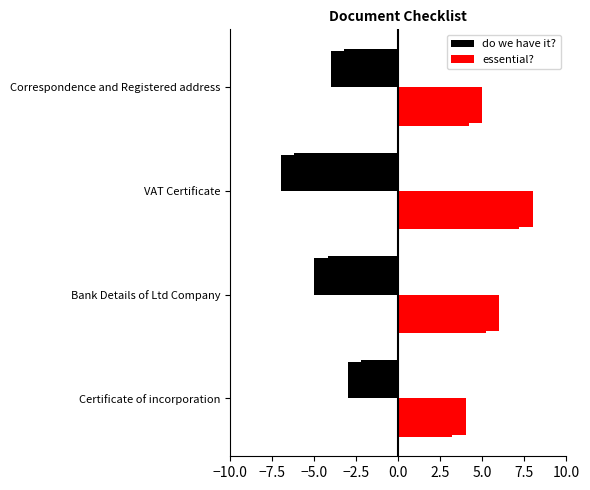

Rank the series at VAT Certificate from lowest to highest value.

do we have it?, essential?